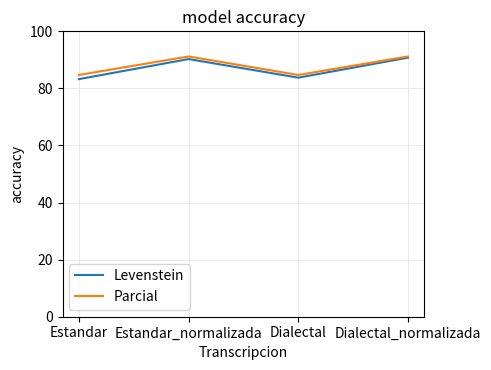

What is the maximum value shown in the chart?

91.2